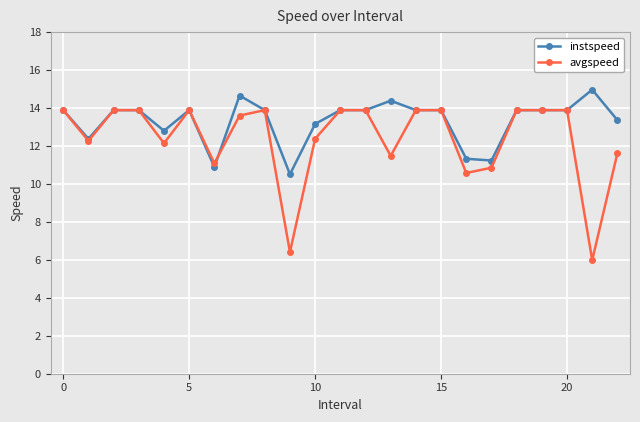

Is this an area chart (filled region under the line)?

No